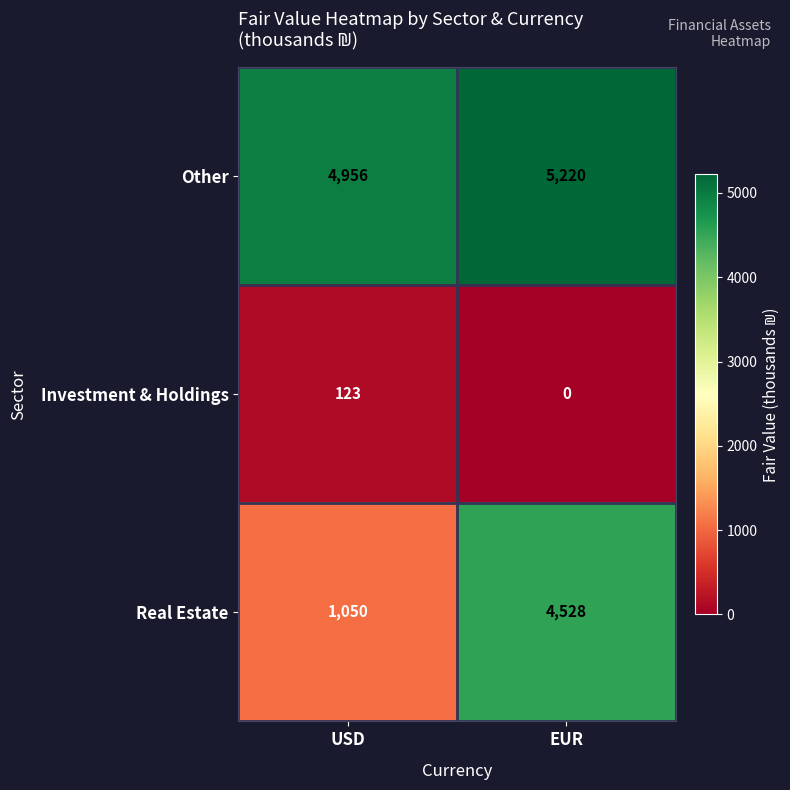

Rank the series by their average value, from highest to lowest.

Other, Real Estate, Investment & Holdings